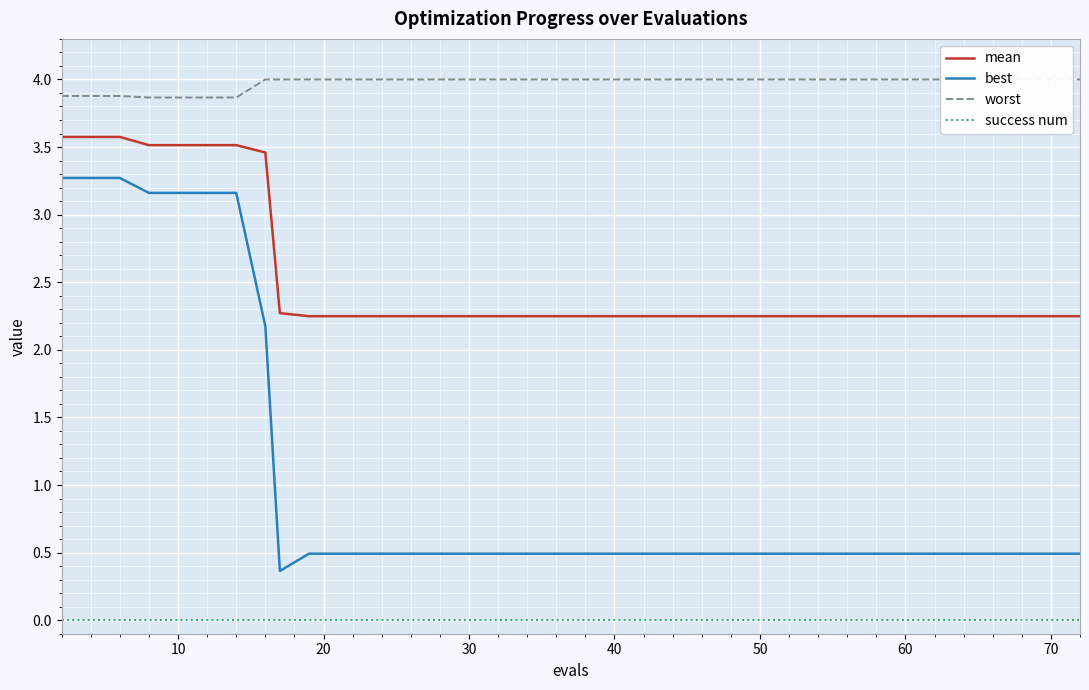

What is the value of the worst point at the 23rd from the left?

4.0